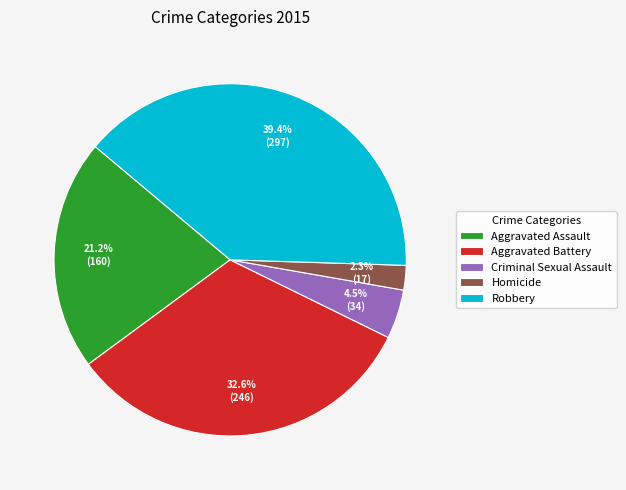

Count the number of slices in the pie.

5